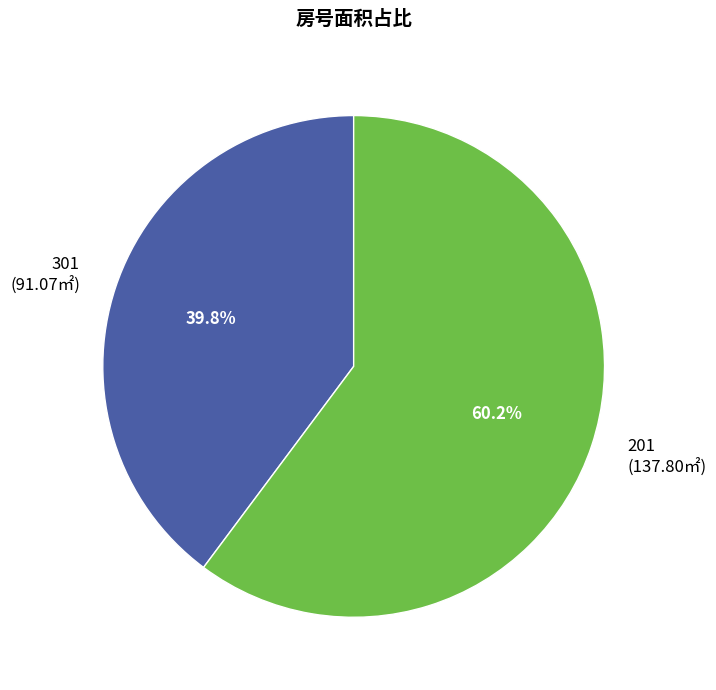

Does any single category account for the majority?

Yes